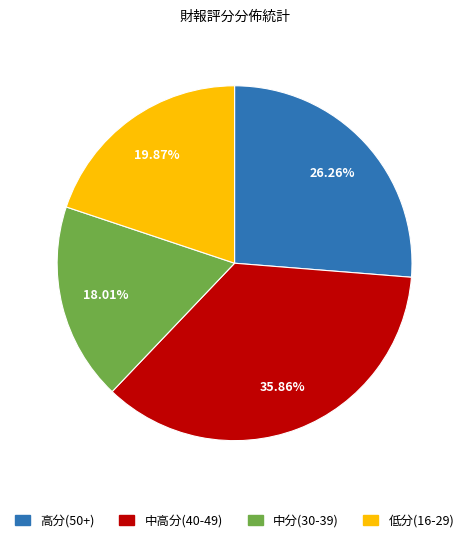

To the nearest percent, what is the difference between the largest and smallest slice percentages?

18%